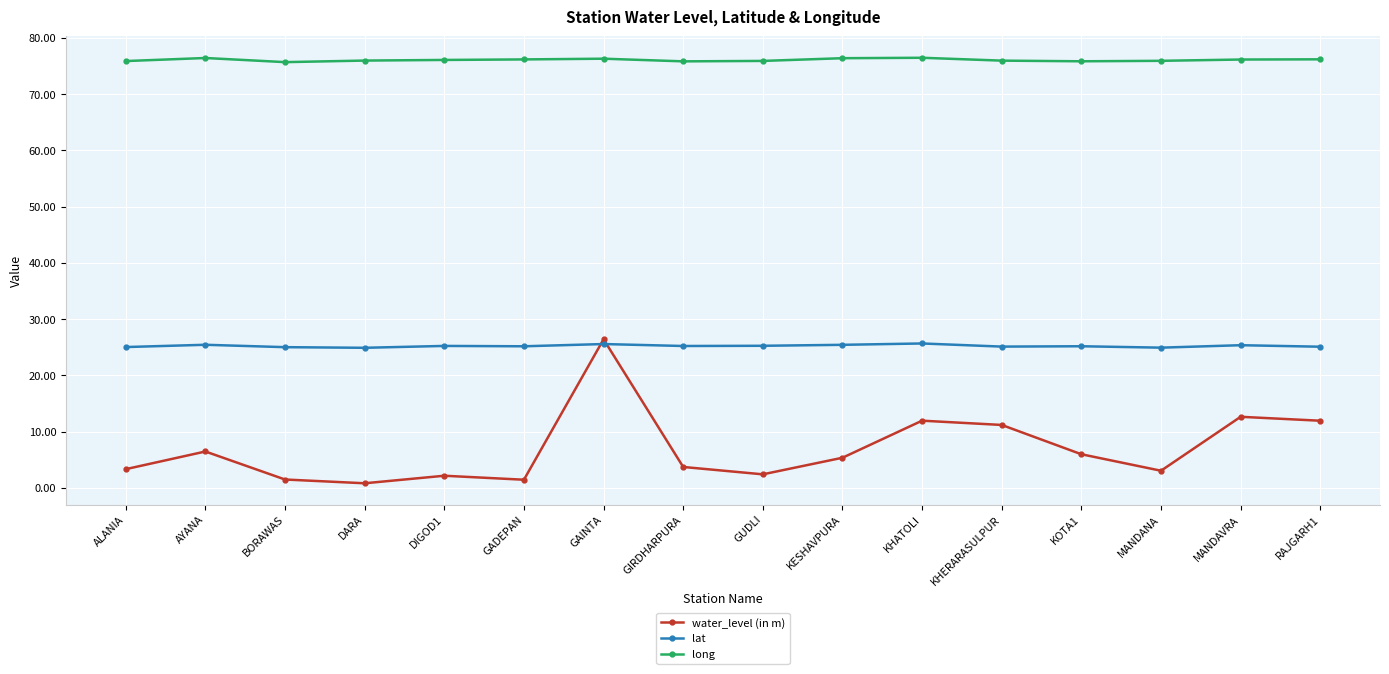

Which series has the largest range (max minus min)?

water_level (in m)